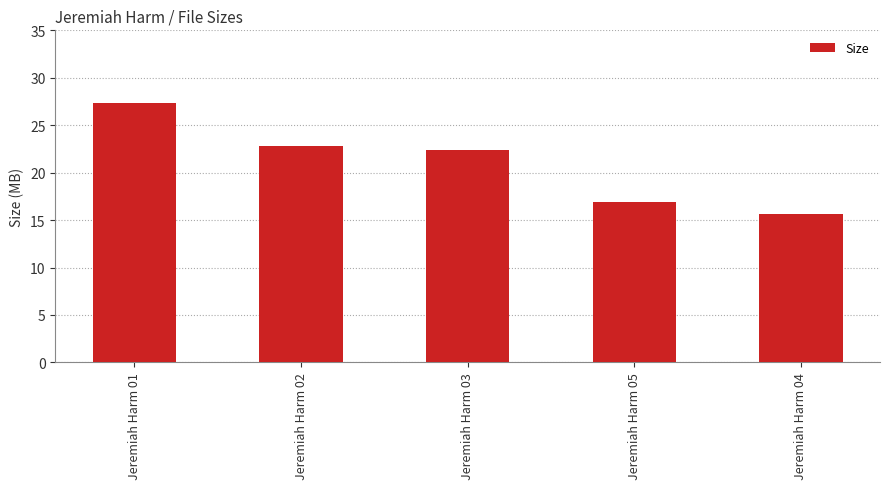

Count the number of categories in the chart.

5